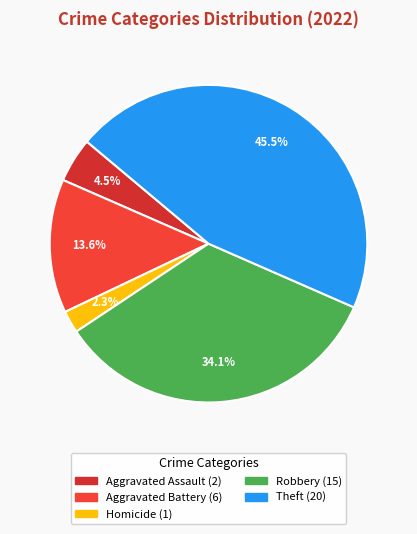

Which slice is the largest?

Theft